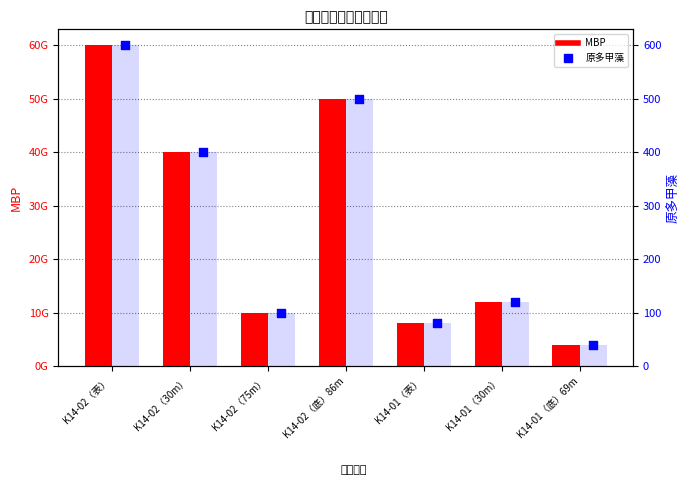

At how many categories does at least one series exceed 34173537623?

3